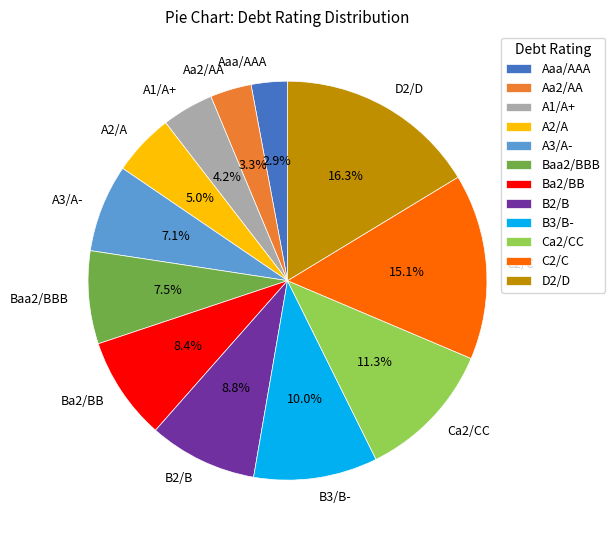

Which slice is the largest?

D2/D